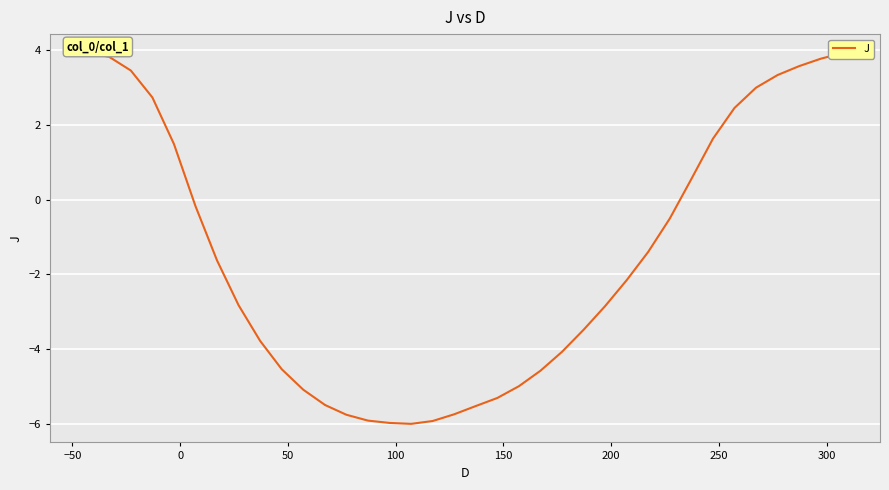

How many values are above zero?

13